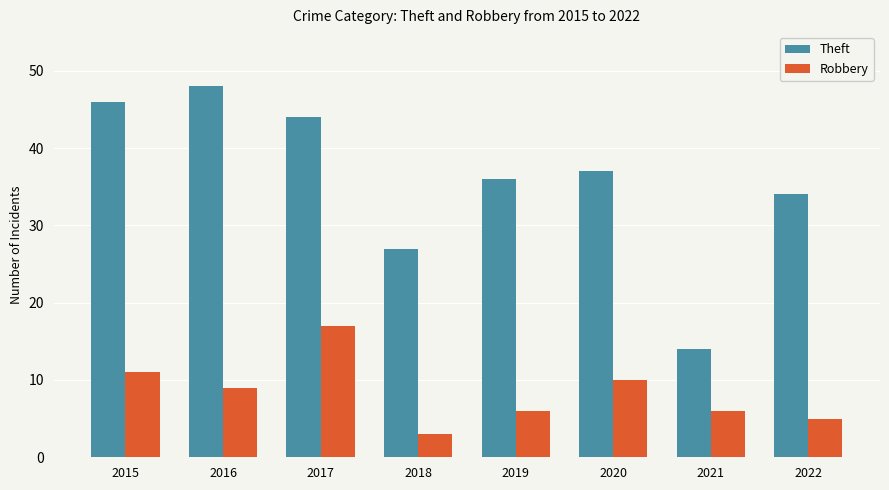

Reading left to right, list all the values displayed in this chart.

Theft: 46	48	44	27	36	37	14	34
Robbery: 11	9	17	3	6	10	6	5